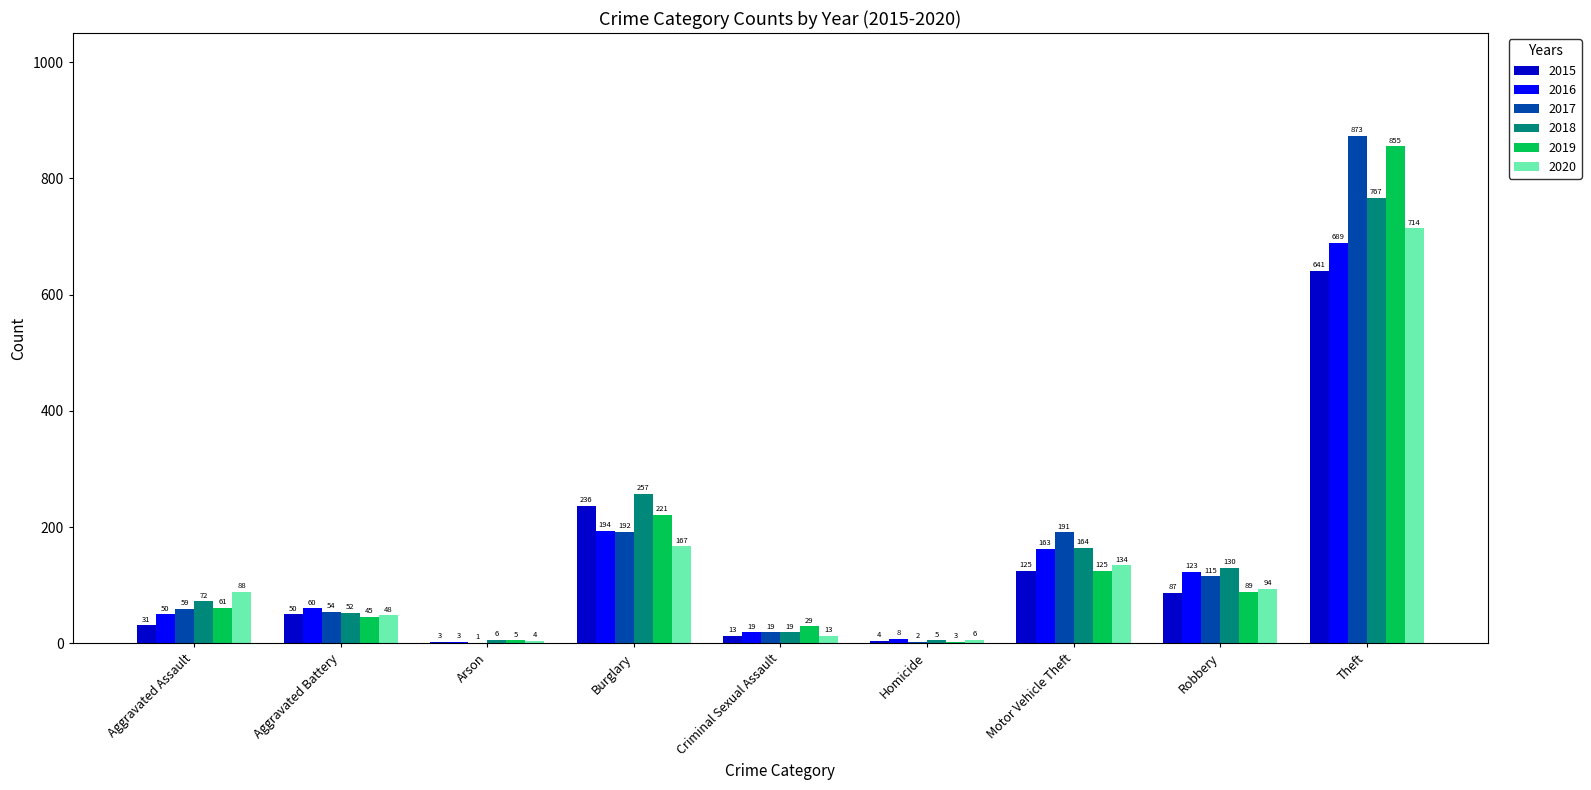

What is the difference between the 2018 values at Criminal Sexual Assault and Motor Vehicle Theft?

145